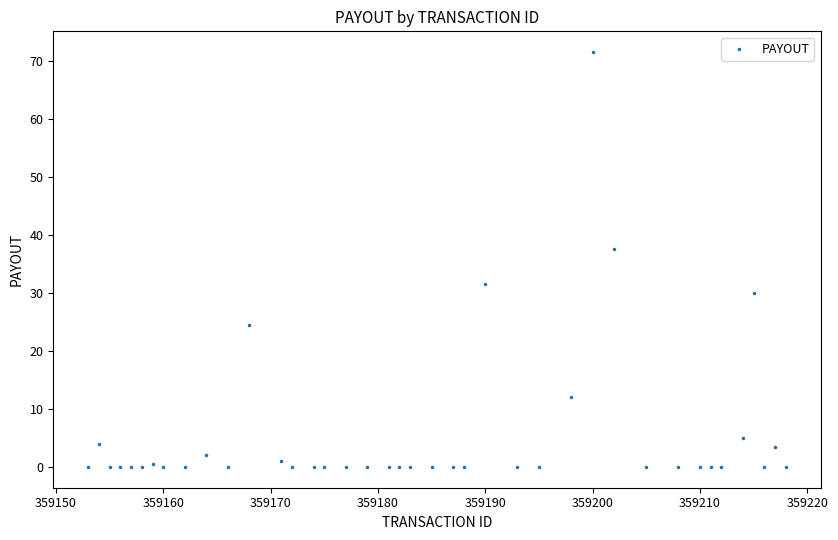

What Y value in the scatter plot is closest to 35?

37.5